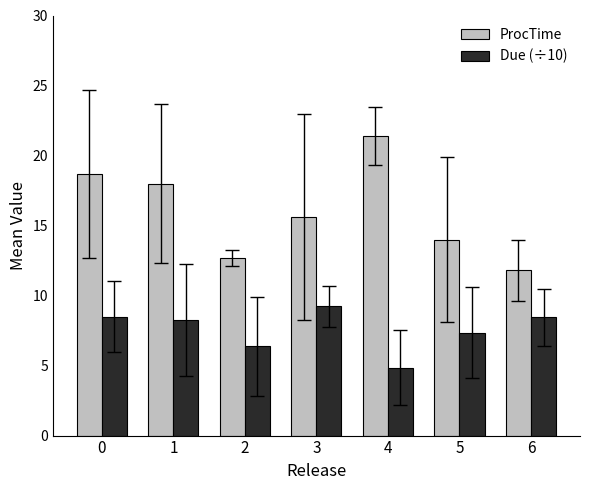

What are all the series names shown in the legend?

ProcTime, Due (÷10)